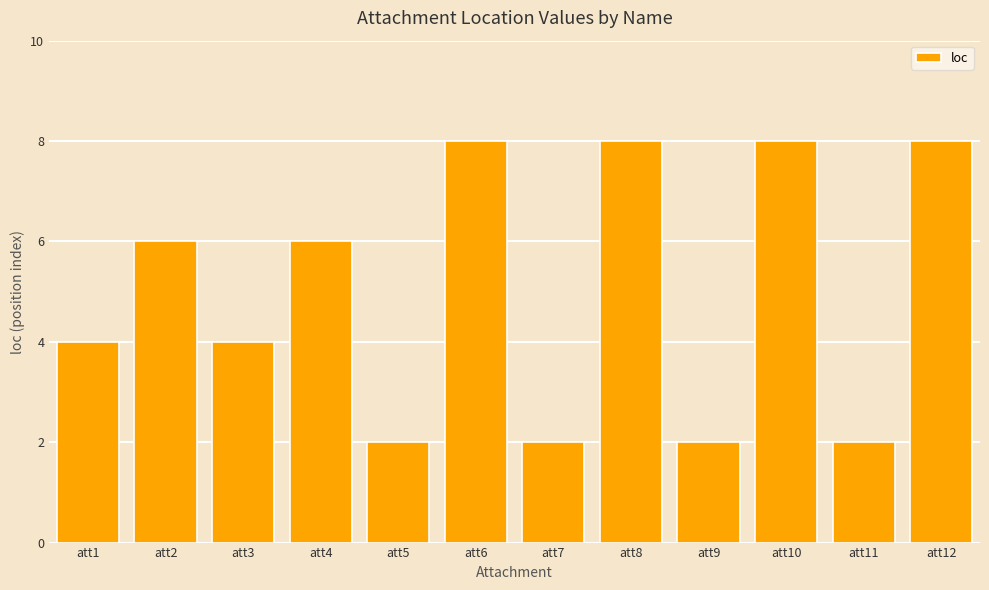

Reading right to left, what are all the values shown in this chart?

att12=8	att11=2	att10=8	att9=2	att8=8	att7=2	att6=8	att5=2	att4=6	att3=4	att2=6	att1=4